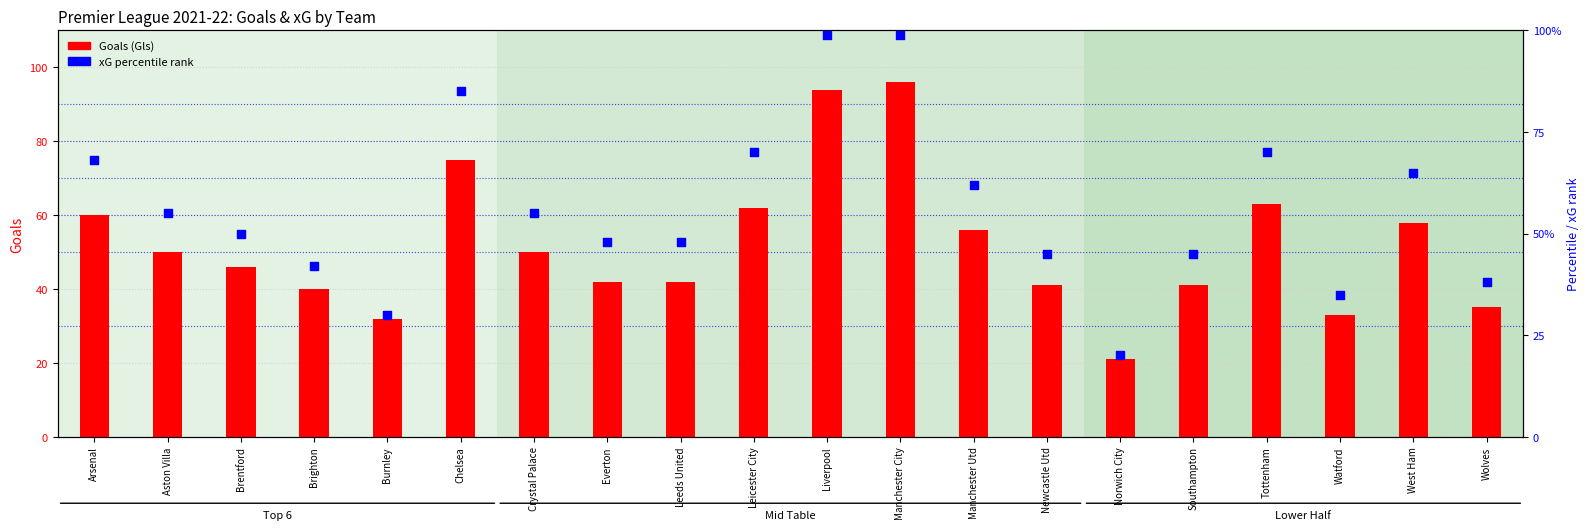

At how many categories does at least one series exceed 25?

19